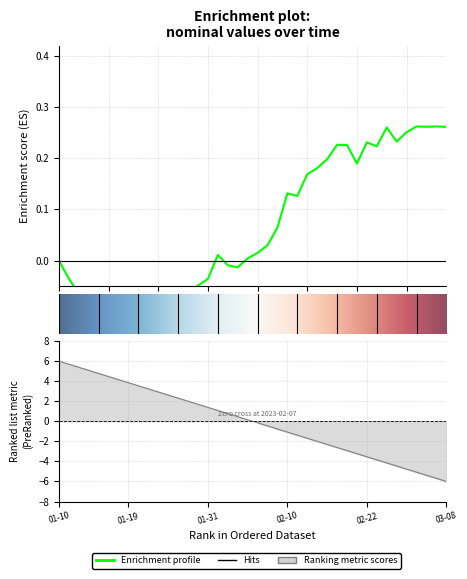

Which has a higher value, 2023-02-17 or 2023-01-25?

2023-02-17